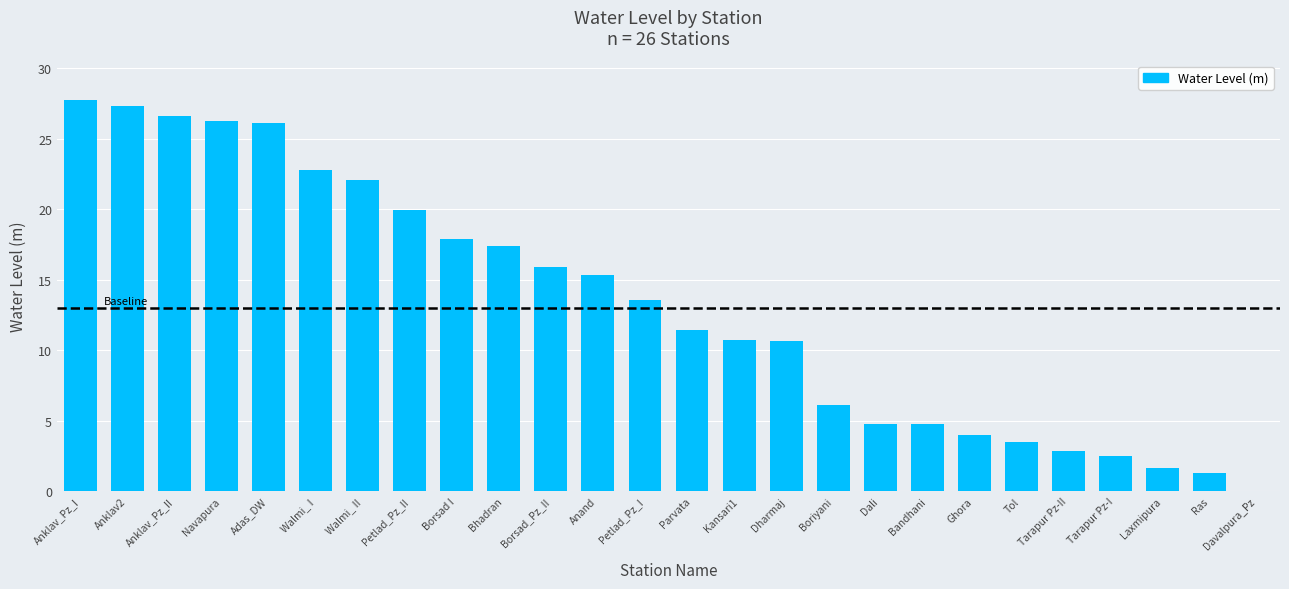

At which category does the chart reach its peak across all series?

Anklav_Pz_I